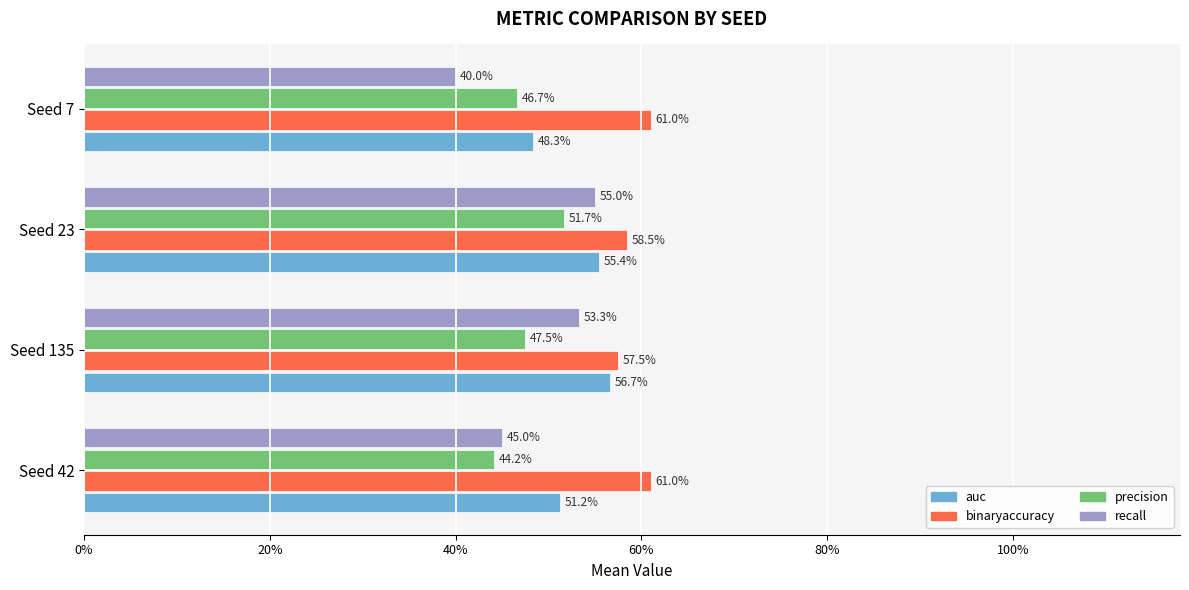

What are all the series names shown in the legend?

auc, binaryaccuracy, precision, recall